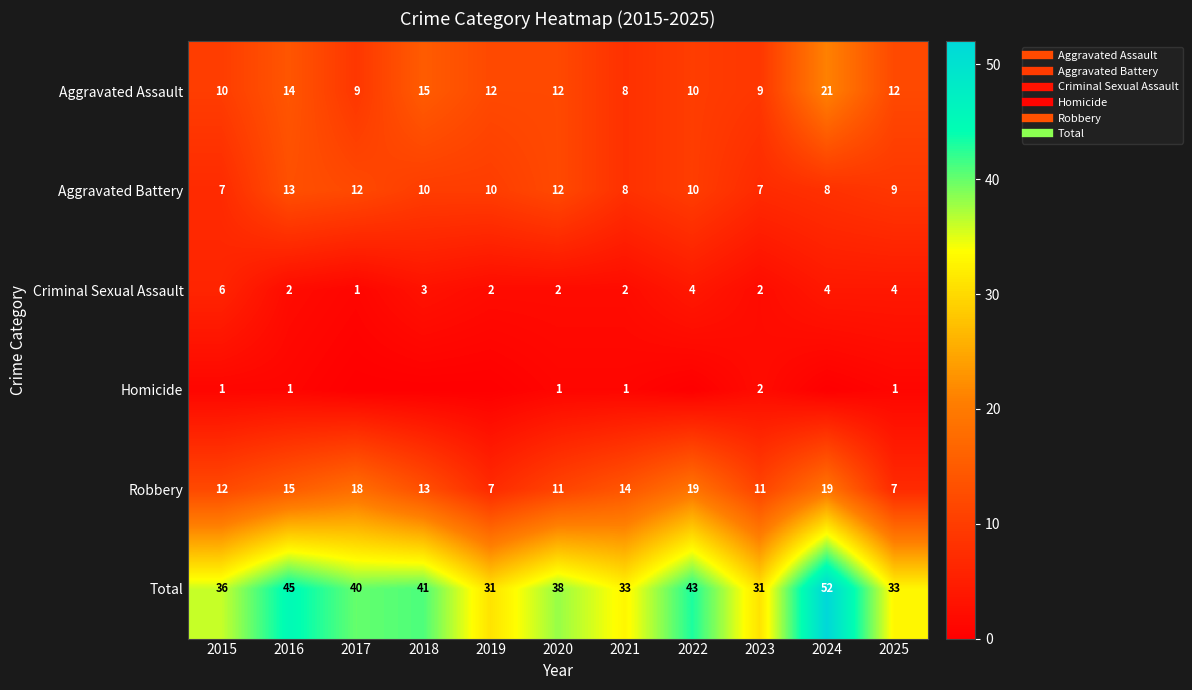

What is the total value across all series at 2021?

66